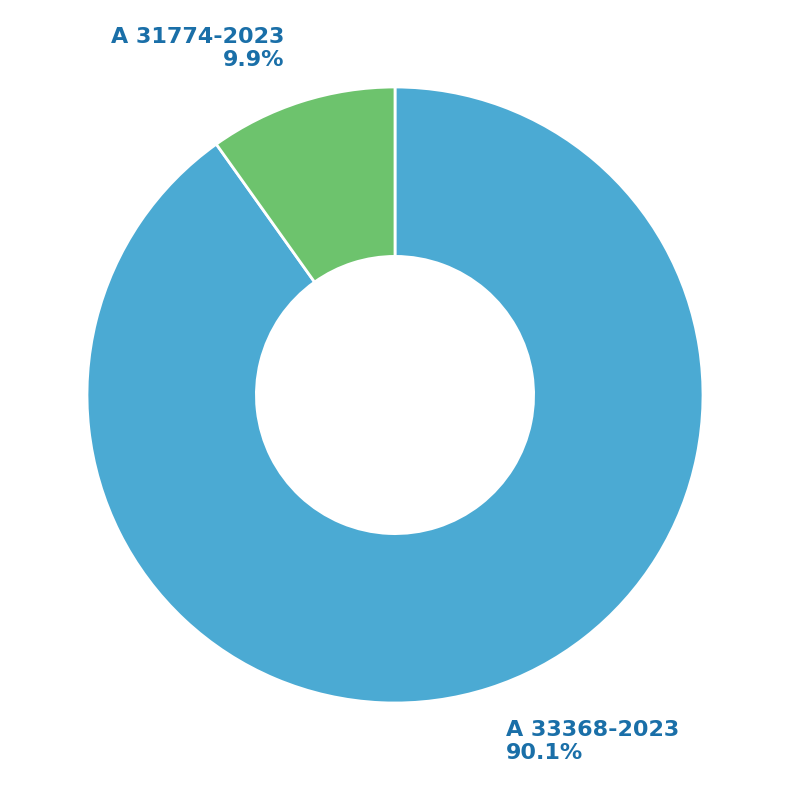

Count the number of slices in the pie.

2